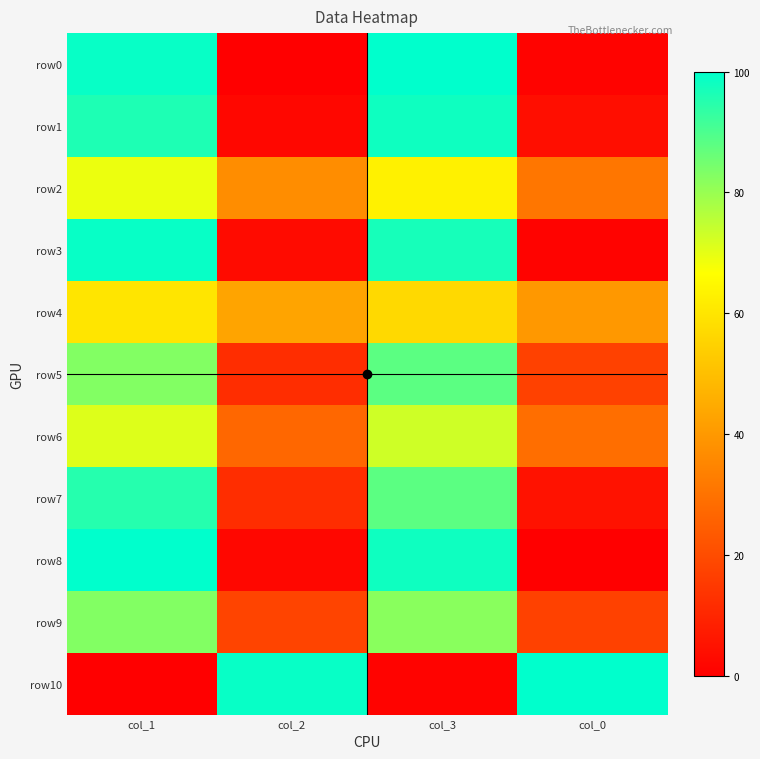

Reading right to left, what are all the values shown in this chart?

row0: col_0=1	col_3=100	col_2=0	col_1=99
row1: col_0=4	col_3=98	col_2=2	col_1=96
row2: col_0=31	col_3=63	col_2=37	col_1=69
row3: col_0=1	col_3=97	col_2=3	col_1=99
row4: col_0=40	col_3=57	col_2=43	col_1=60
row5: col_0=17	col_3=88	col_2=12	col_1=83
row6: col_0=29	col_3=73	col_2=27	col_1=71
row7: col_0=5	col_3=88	col_2=12	col_1=95
row8: col_0=0	col_3=98	col_2=2	col_1=100
row9: col_0=17	col_3=82	col_2=18	col_1=83
row10: col_0=100	col_3=1	col_2=99	col_1=0